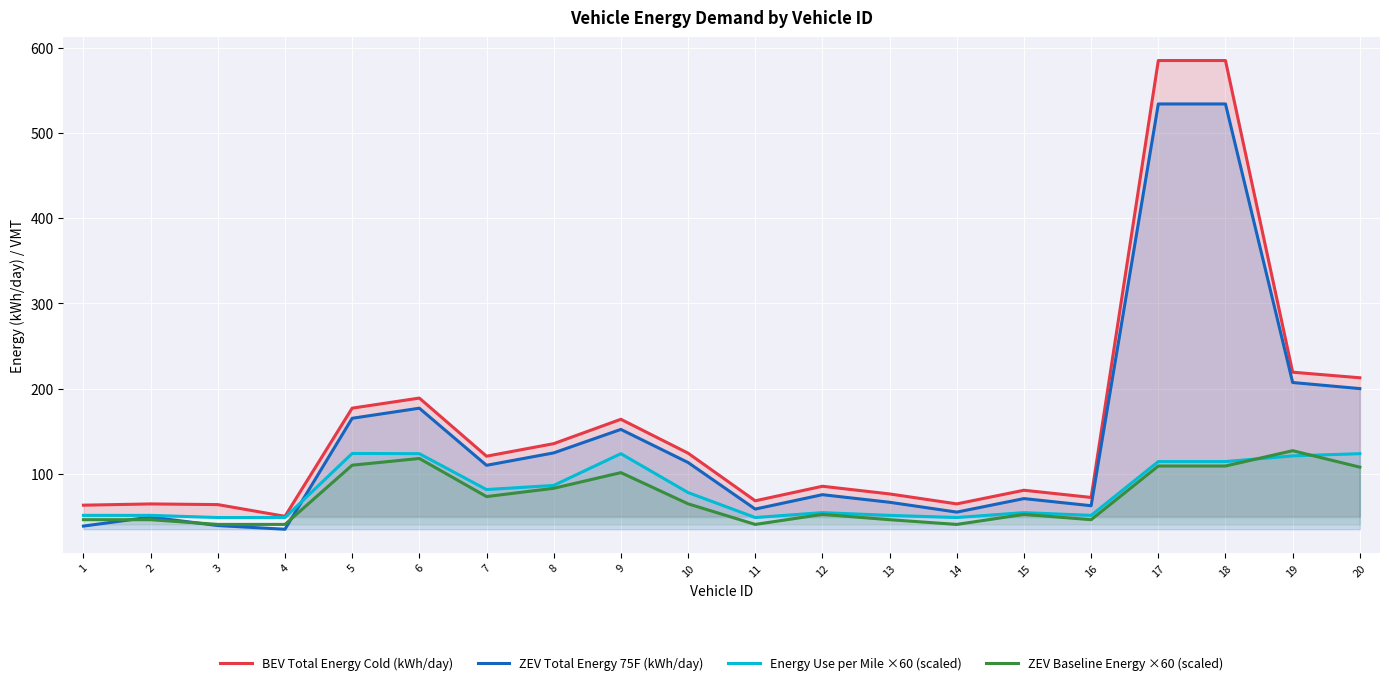

Is it true that ZEV Total Energy 75F (kWh/day) equals 71.3 at 15?

True